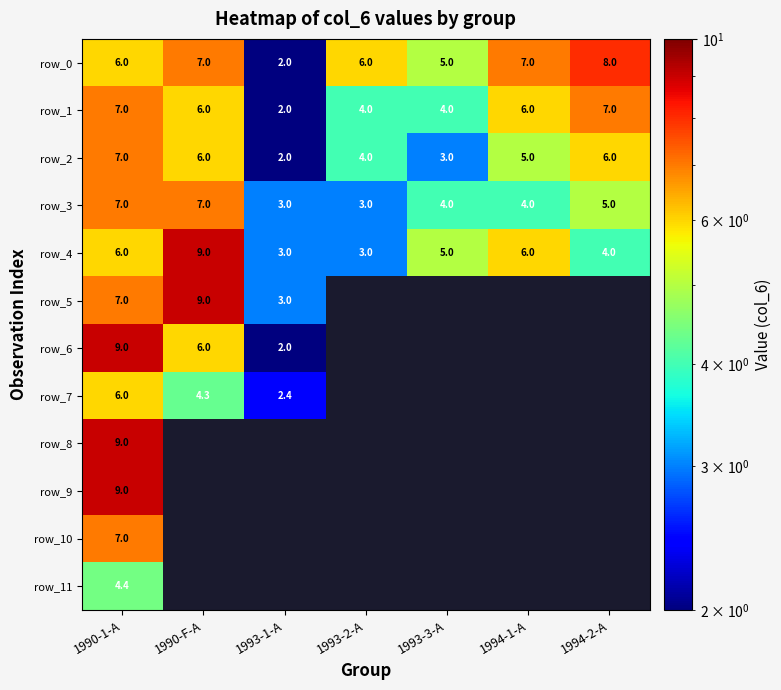

Which has a higher value, 1990-1-A or 1993-2-A?

1990-1-A